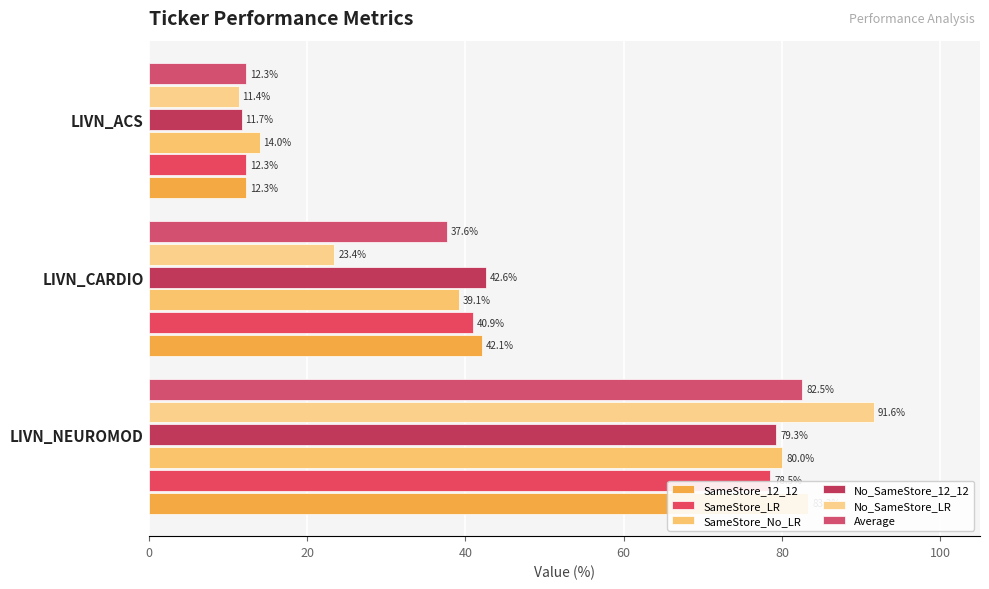

True or false: Average has a value of 57.9 at LIVN_CARDIO.

False